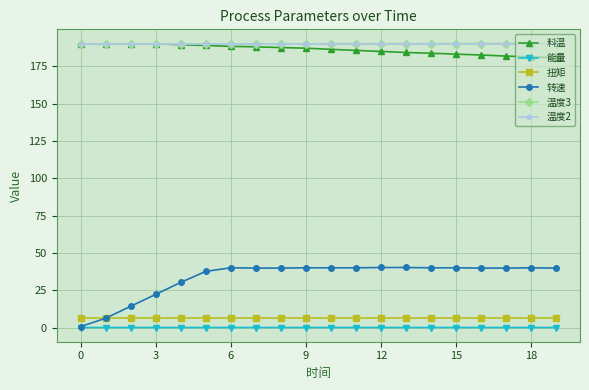

Count the number of data series in this chart.

6